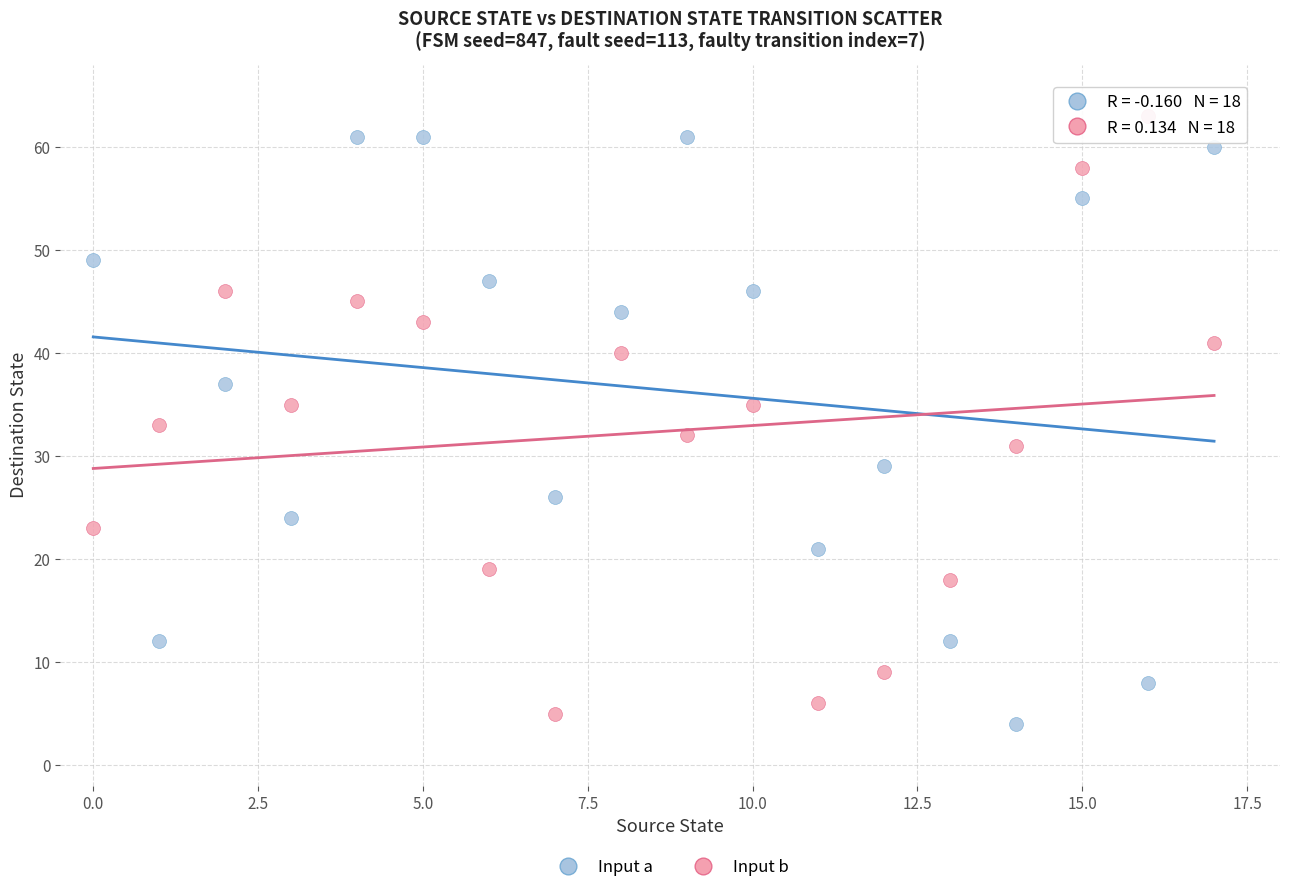

What are all the series names shown in the legend?

Input a, Input b